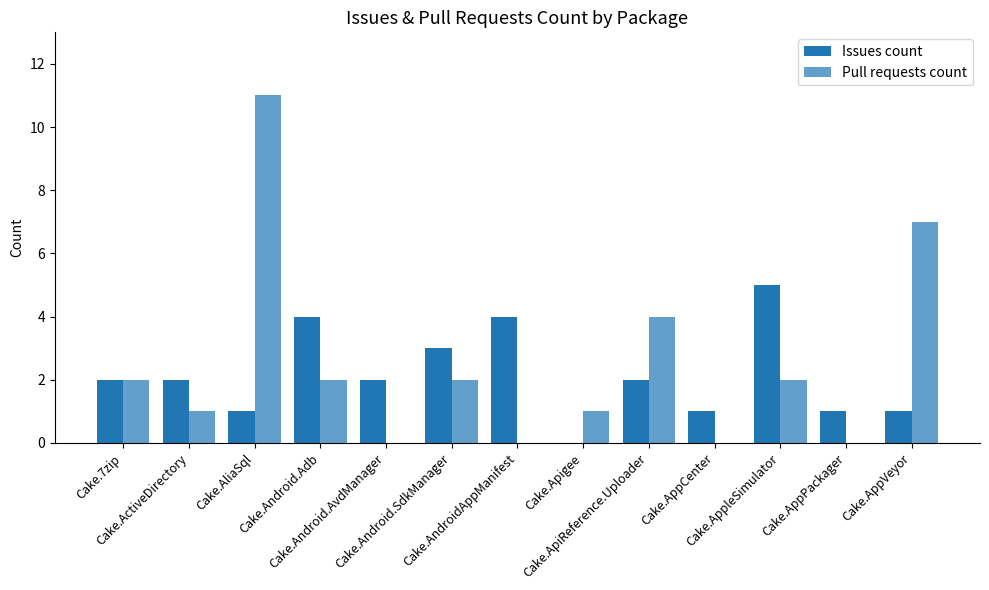

How many series are shown in this chart?

2